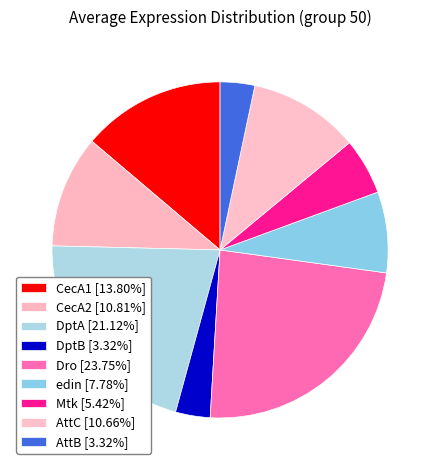

Is it true that Mtk is 1% of the pie?

False